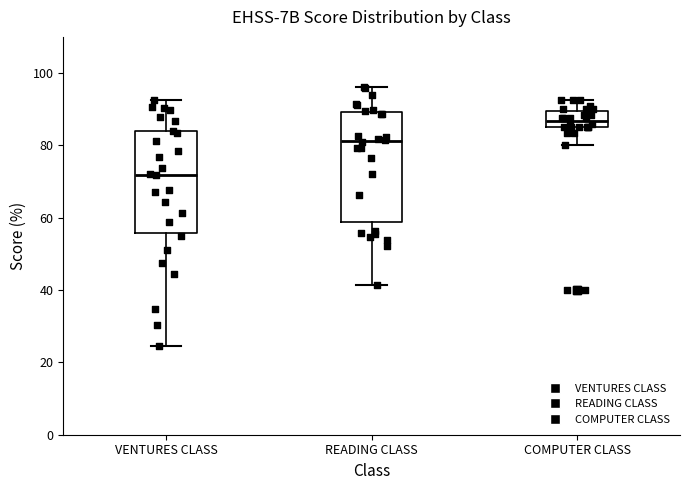

Comparing the boxes themselves (not the whiskers), which one is the tallest?

READING CLASS